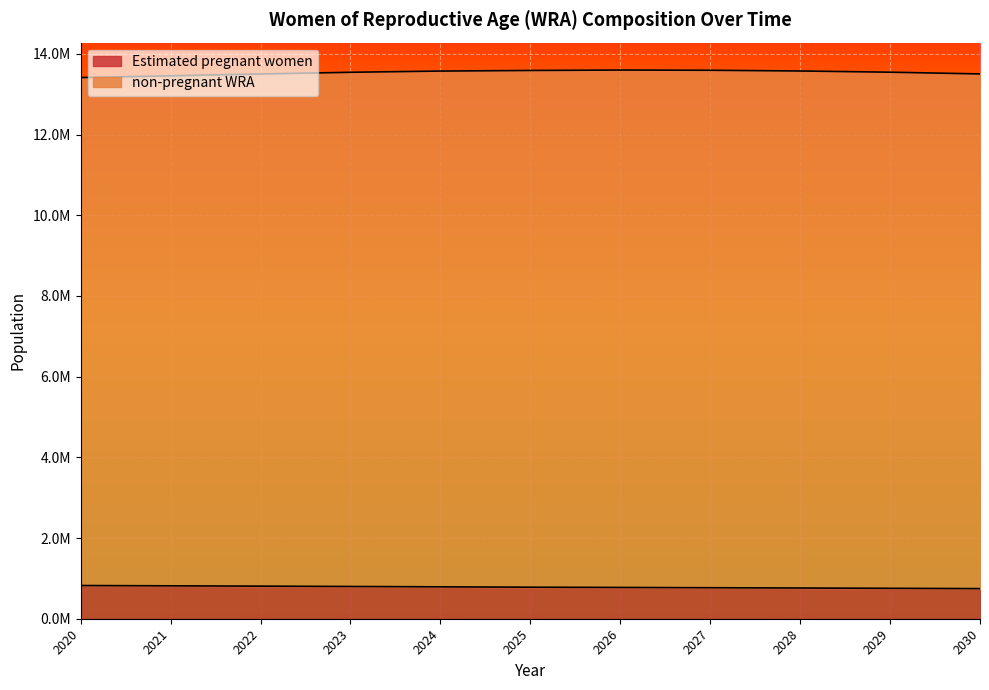

Is it true that the value at 2020 is 1413712.2?

False